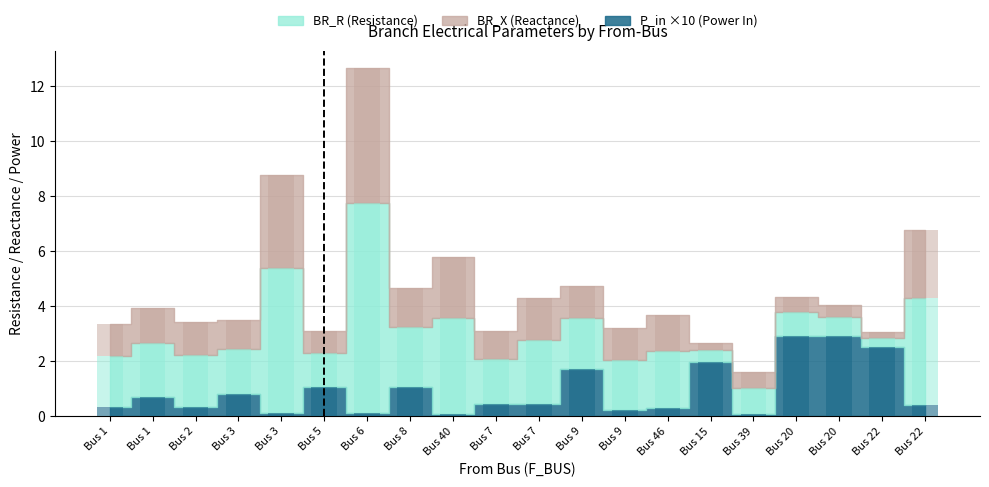

What is the highest value of the P_in series?

2.9